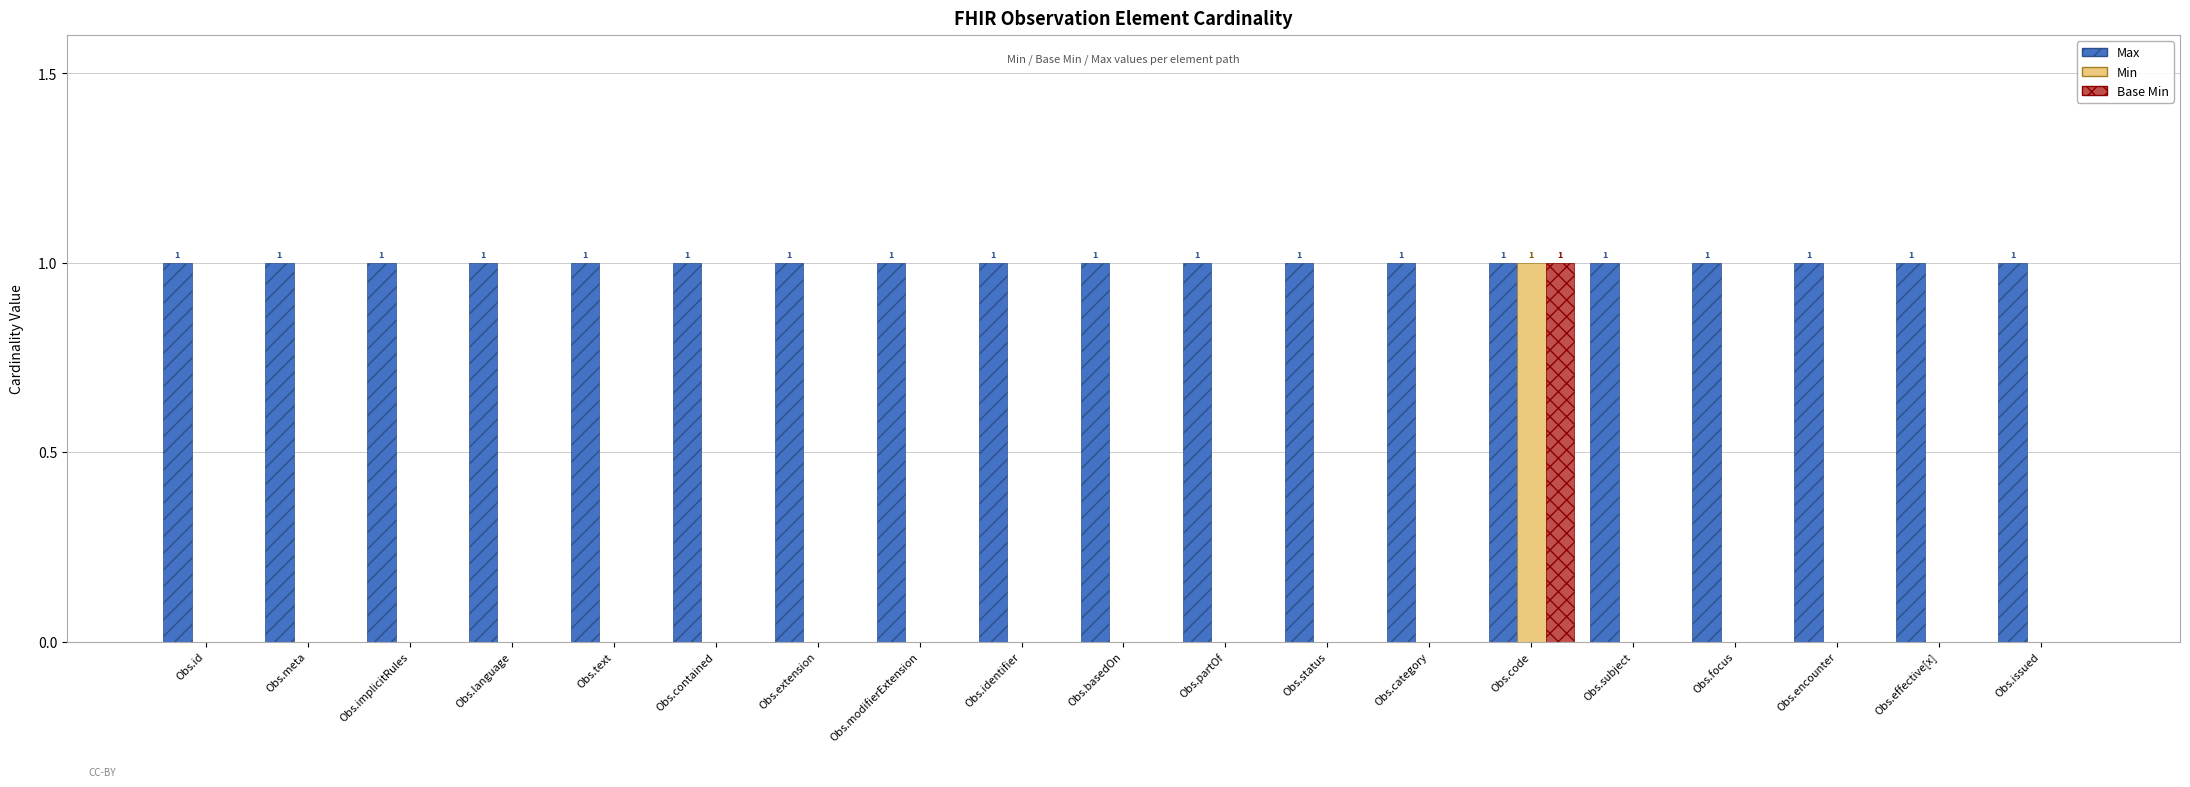

Which series has the largest total across all categories?

Max